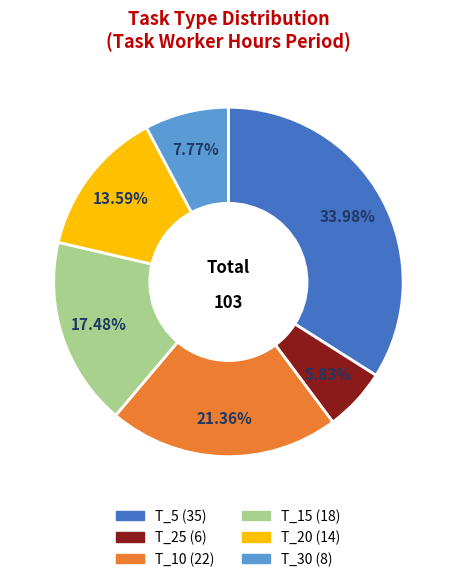

To the nearest percent, what is the average slice percentage?

17%